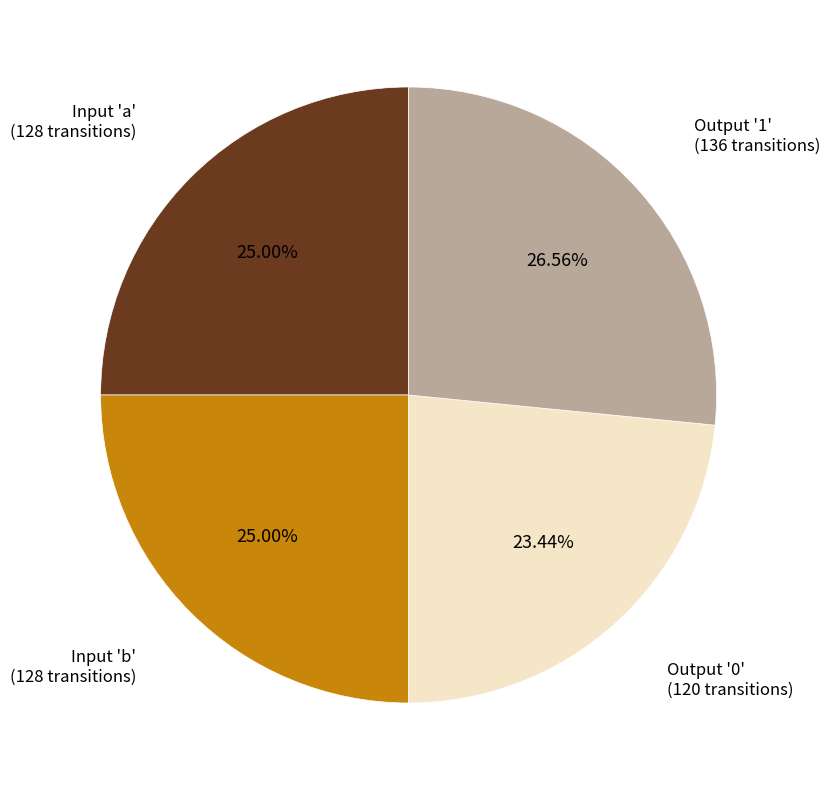

Is there a majority slice in this chart?

No